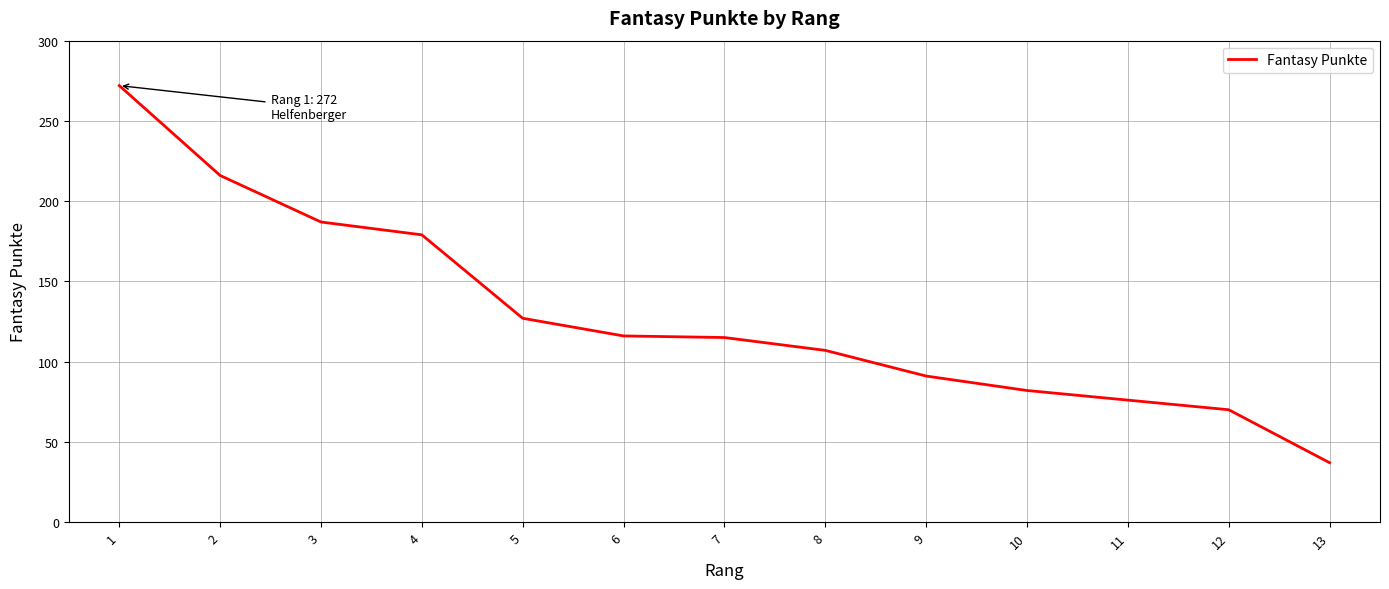

What is the difference between the values at 6 and 9?

25